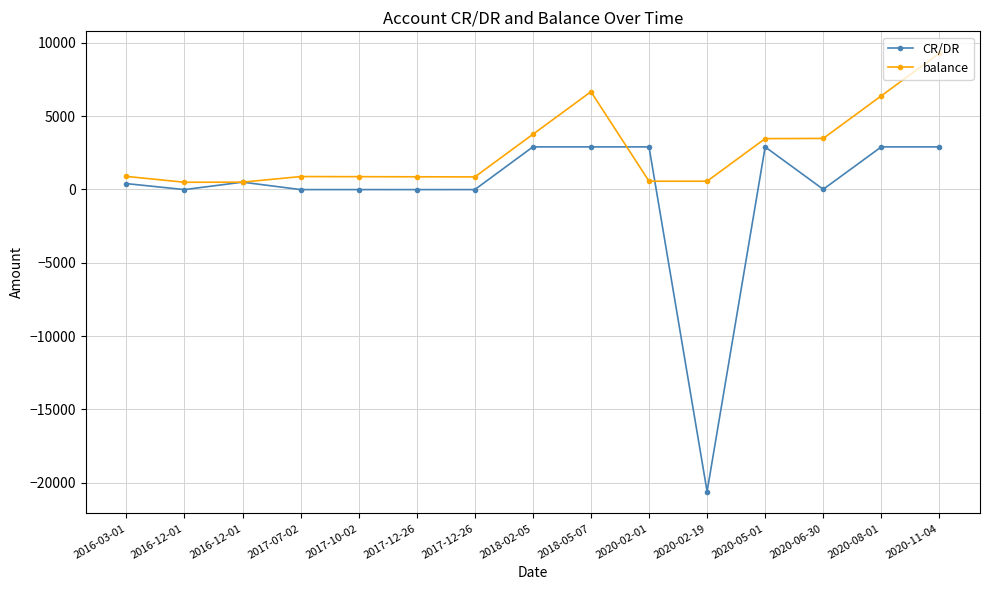

What are all the series names shown in the legend?

CR/DR, balance